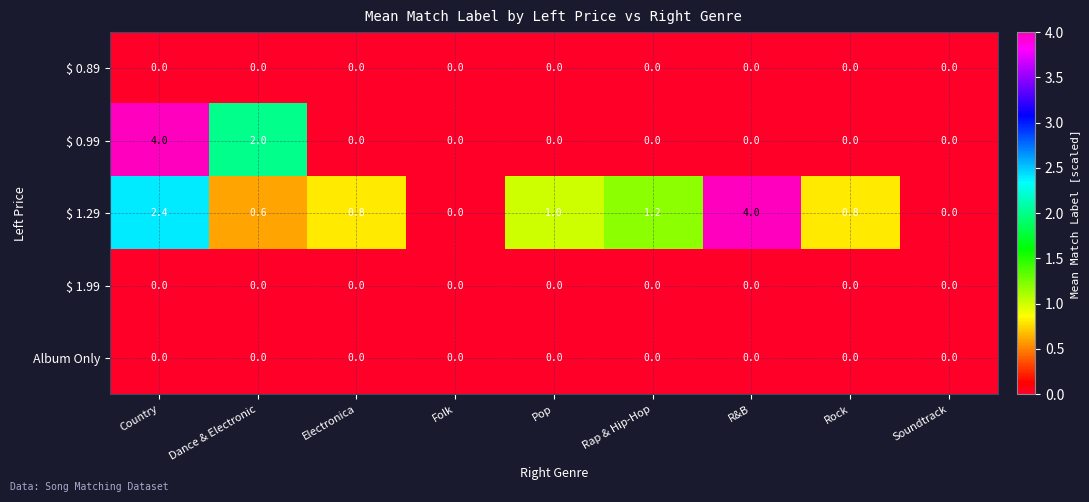

What is the spread (max minus min) of values at R&B?

4.0